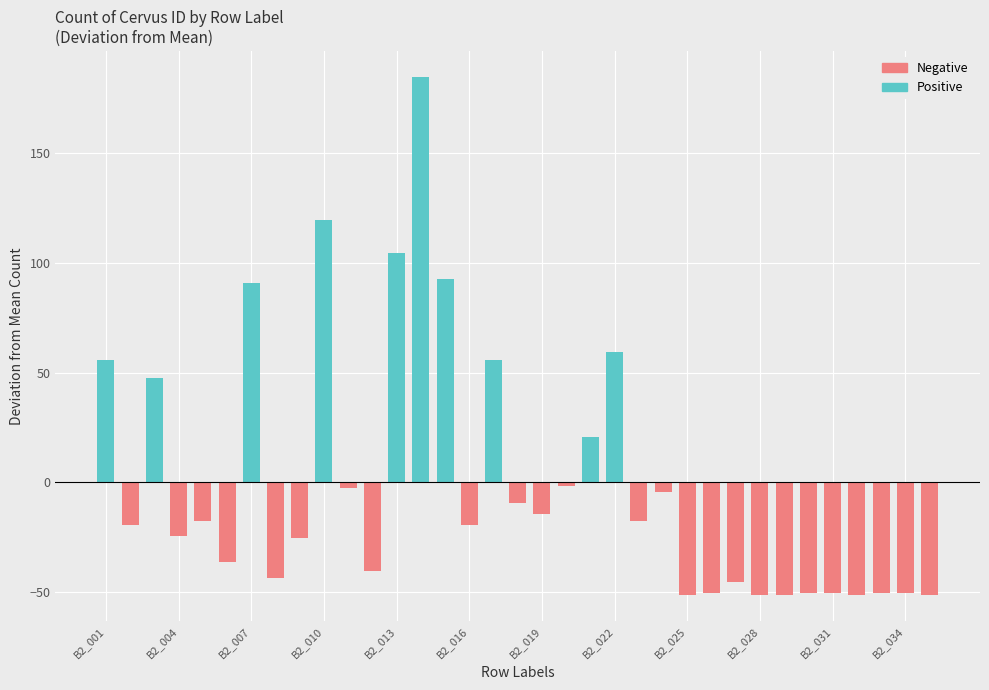

Between B2_018 and B2_024, which is larger?

B2_024